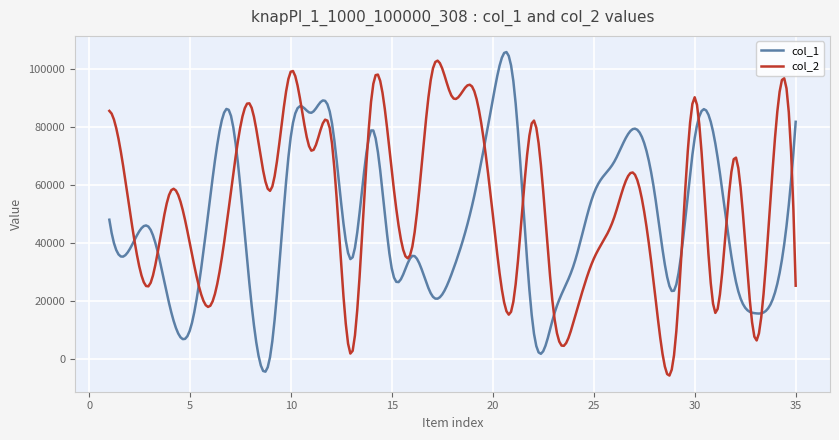

Does the chart have visible grid lines?

Yes